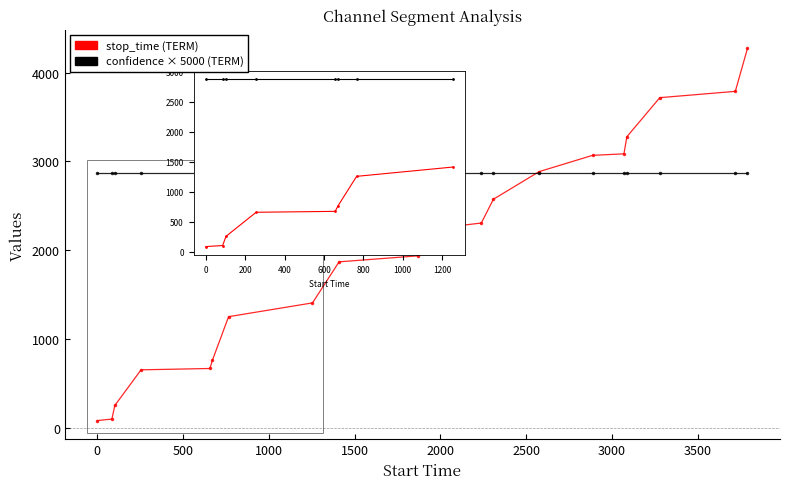

Which series has the largest total across all categories?

confidence × 5000 (TERM)